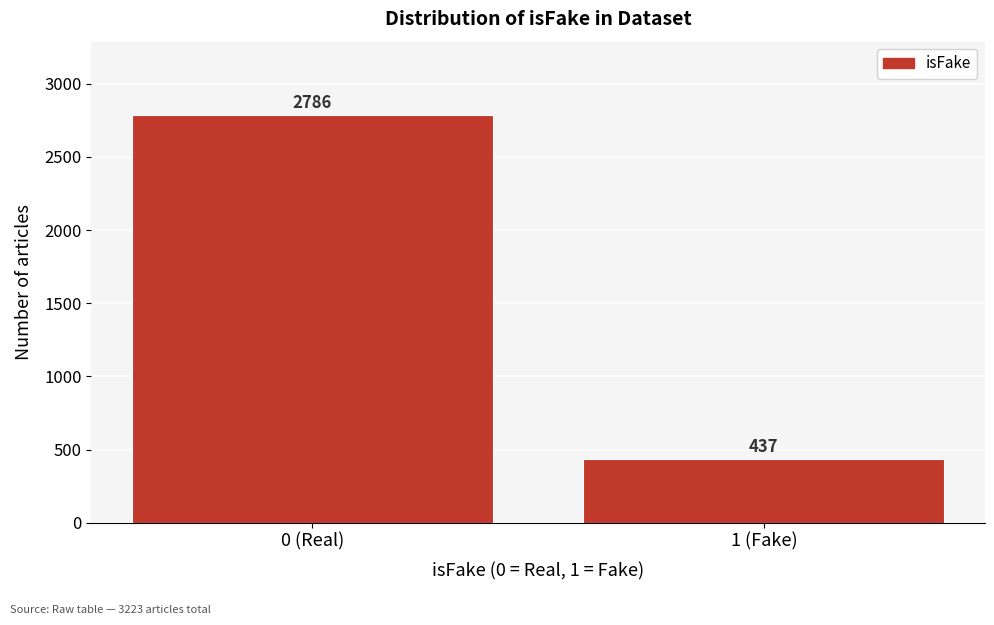

Reading right to left, transcribe all the data shown in this chart.

1 (Fake)=437	0 (Real)=2786